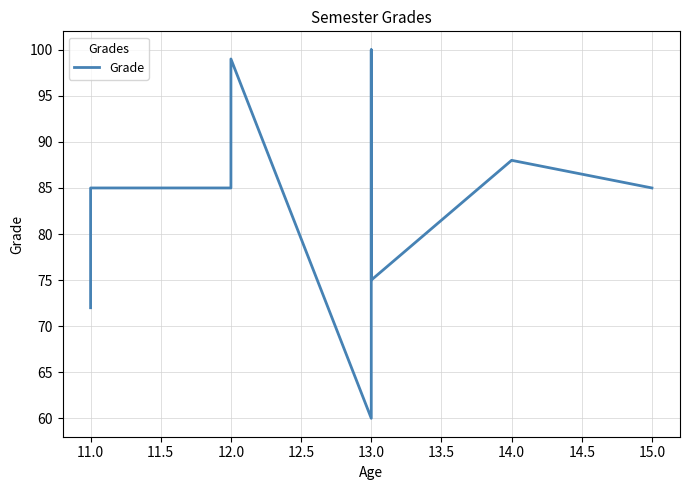

Reading right to left, extract all data points from this chart.

85	88	75	100	60	99	95	85	85	75	72